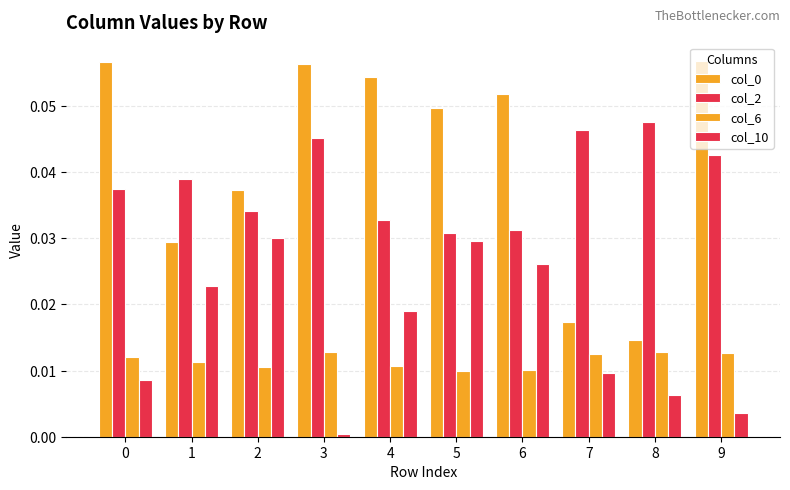

Is it true that col_10 equals 0.0 at 3?

False